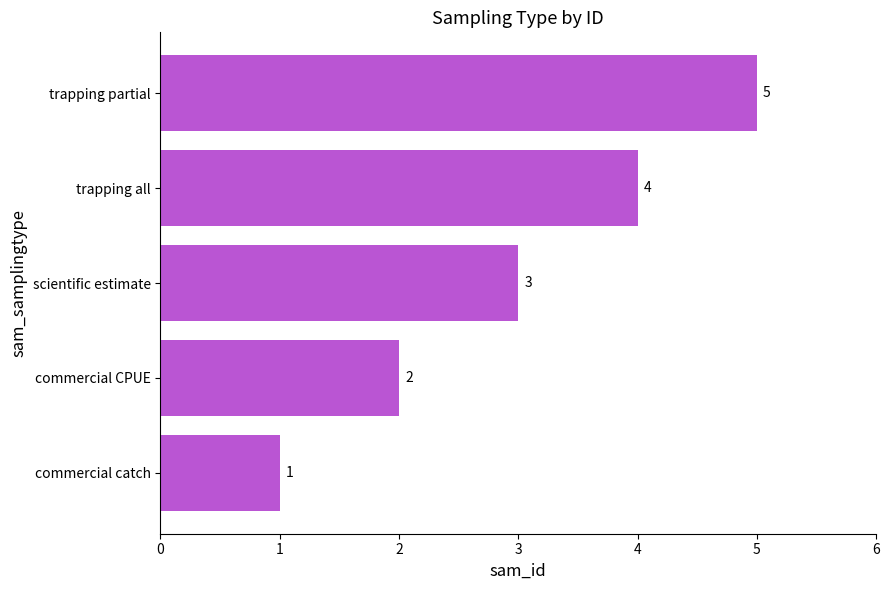

How many bars are there in total?

5